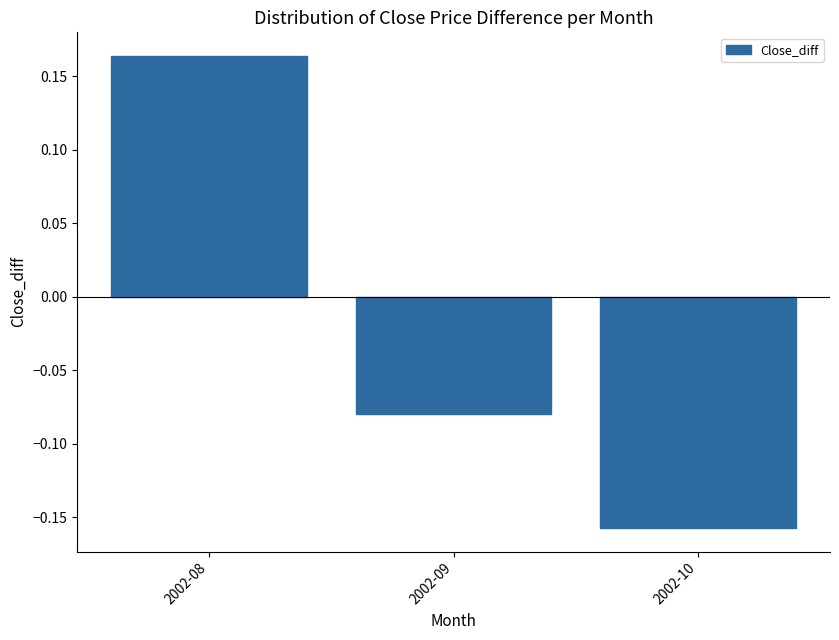

Is it true that the value at 2002-08 is 0.1?

False